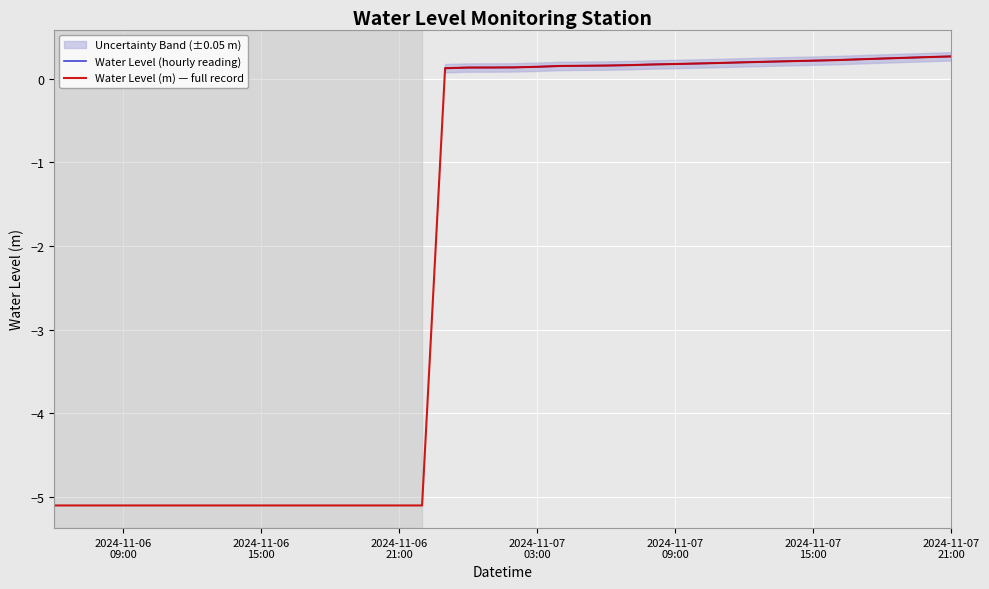

What is the label of the 29th point from the right?

2024-11-06 17:00:00